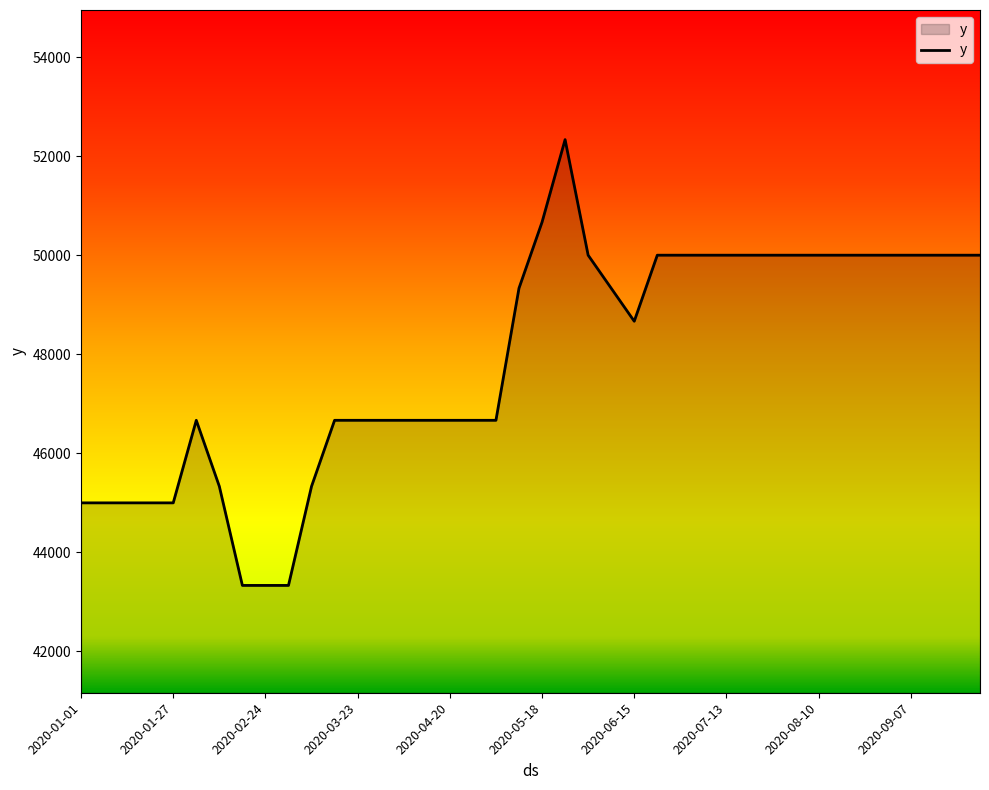

What is the difference between the maximum and minimum values?

9000.0